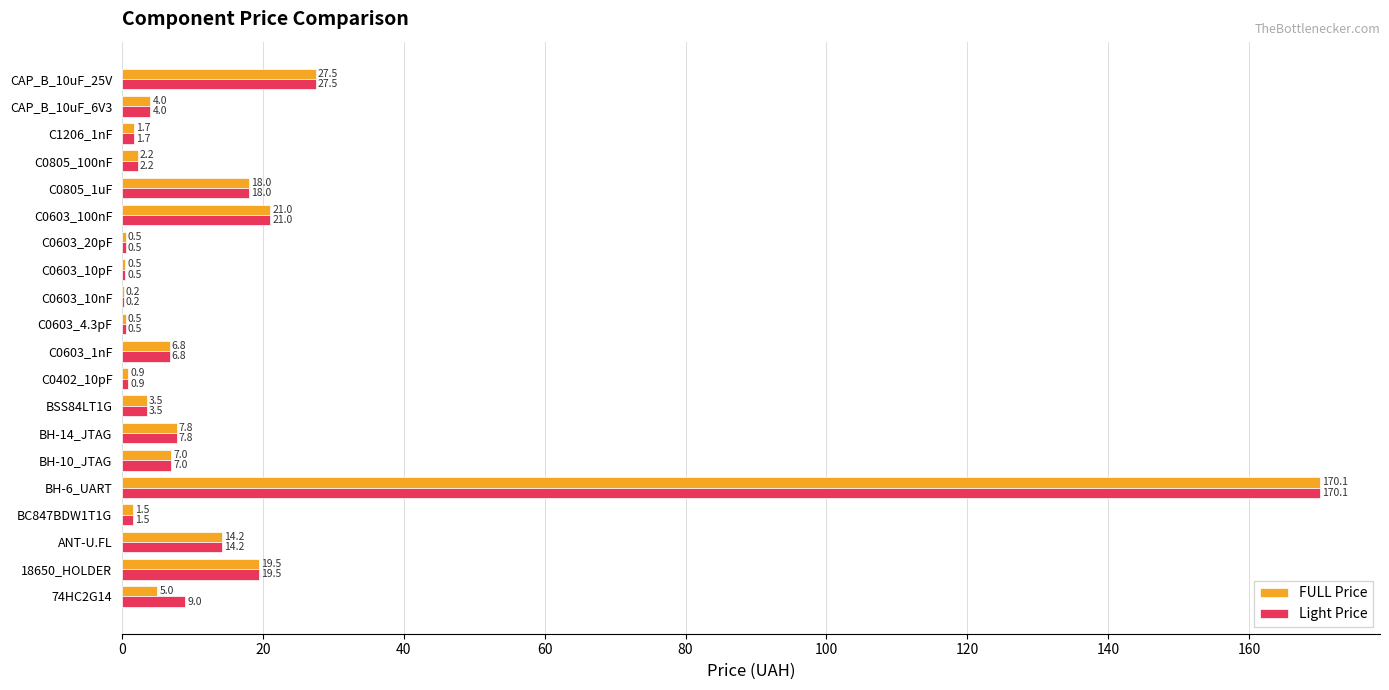

What is the approximate value of FULL Price at C0603_1nF?

6.8